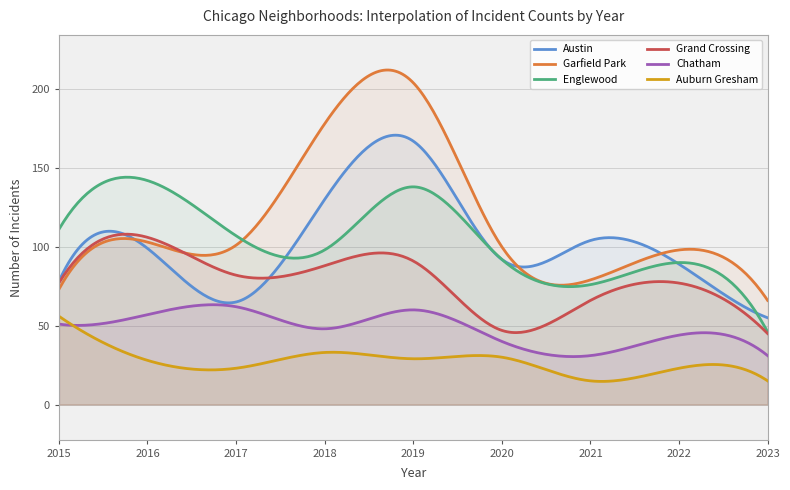

Does the chart have visible grid lines?

Yes